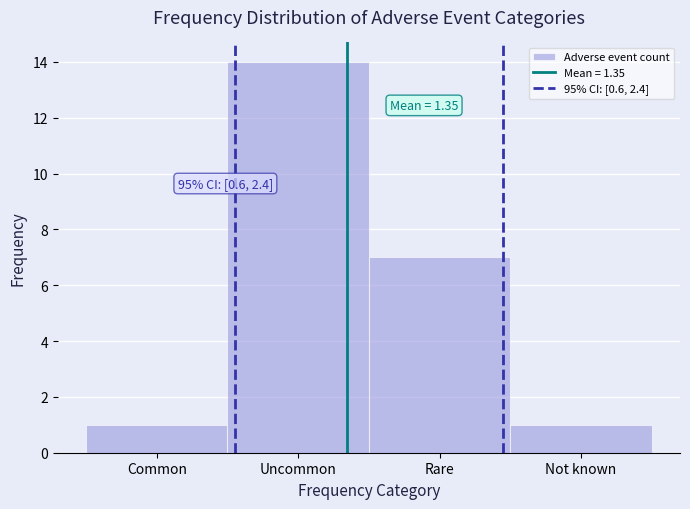

Reading left to right, what are all the values shown in this chart?

1	14	7	1